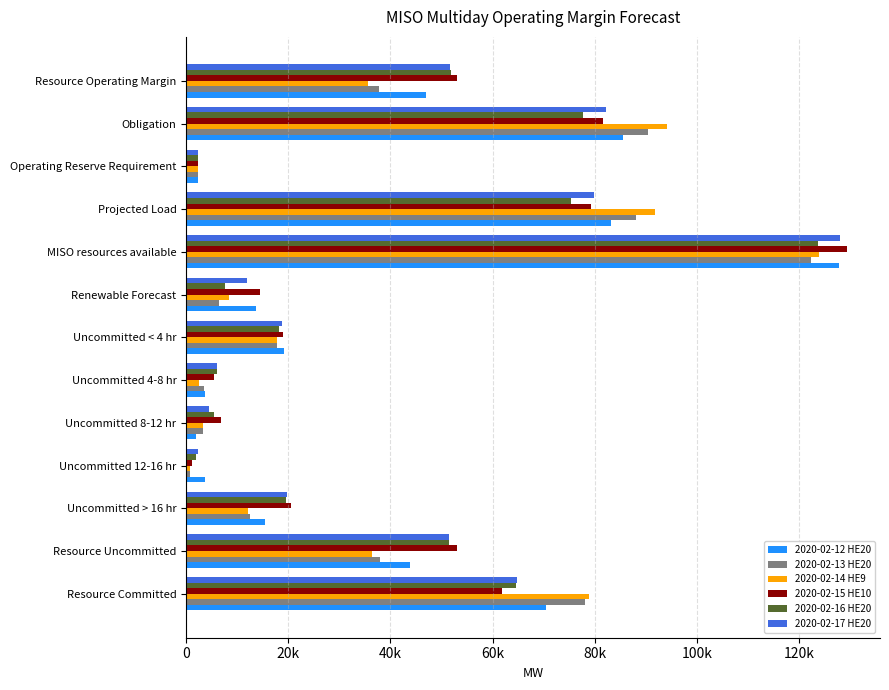

What are all the series names shown in the legend?

2020-02-12 HE20, 2020-02-13 HE20, 2020-02-14 HE9, 2020-02-15 HE10, 2020-02-16 HE20, 2020-02-17 HE20